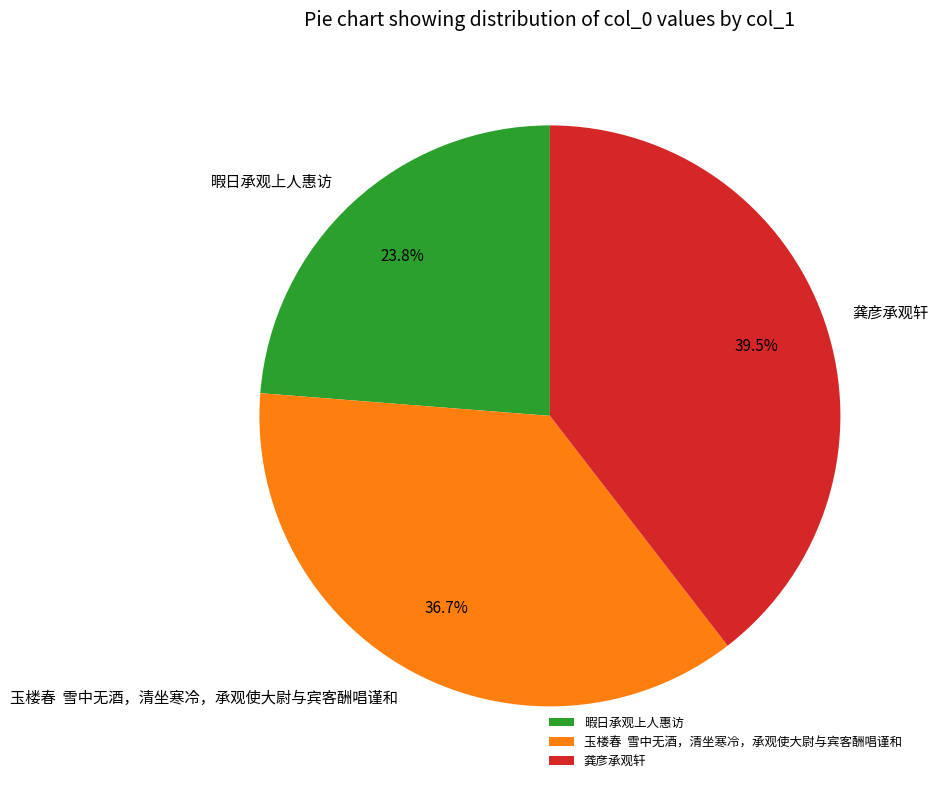

How many slices are in this pie chart?

3